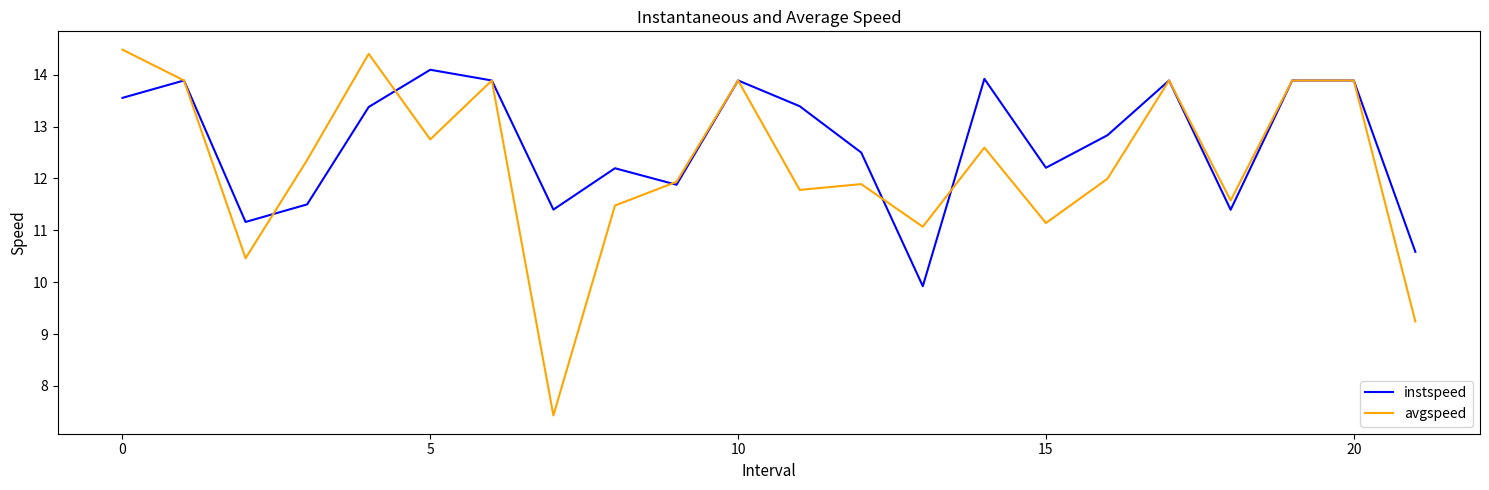

Rank the series by their average value, from lowest to highest.

avgspeed, instspeed